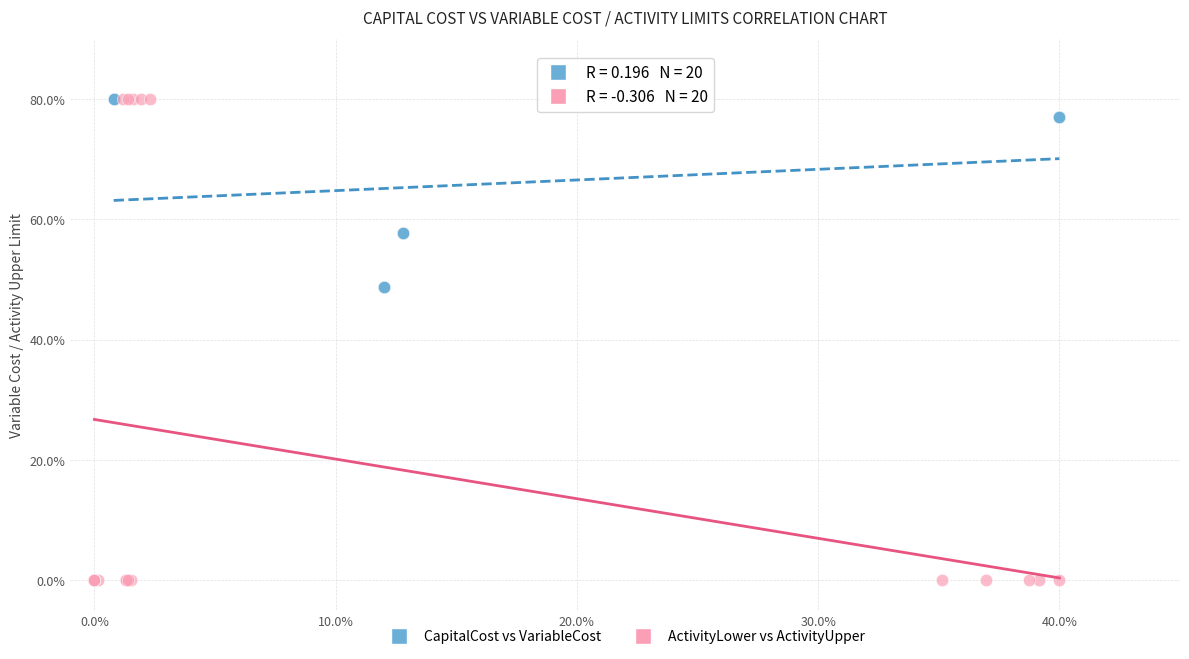

What are all the series names shown in the legend?

CapitalCost vs VariableCost, ActivityLower vs ActivityUpper